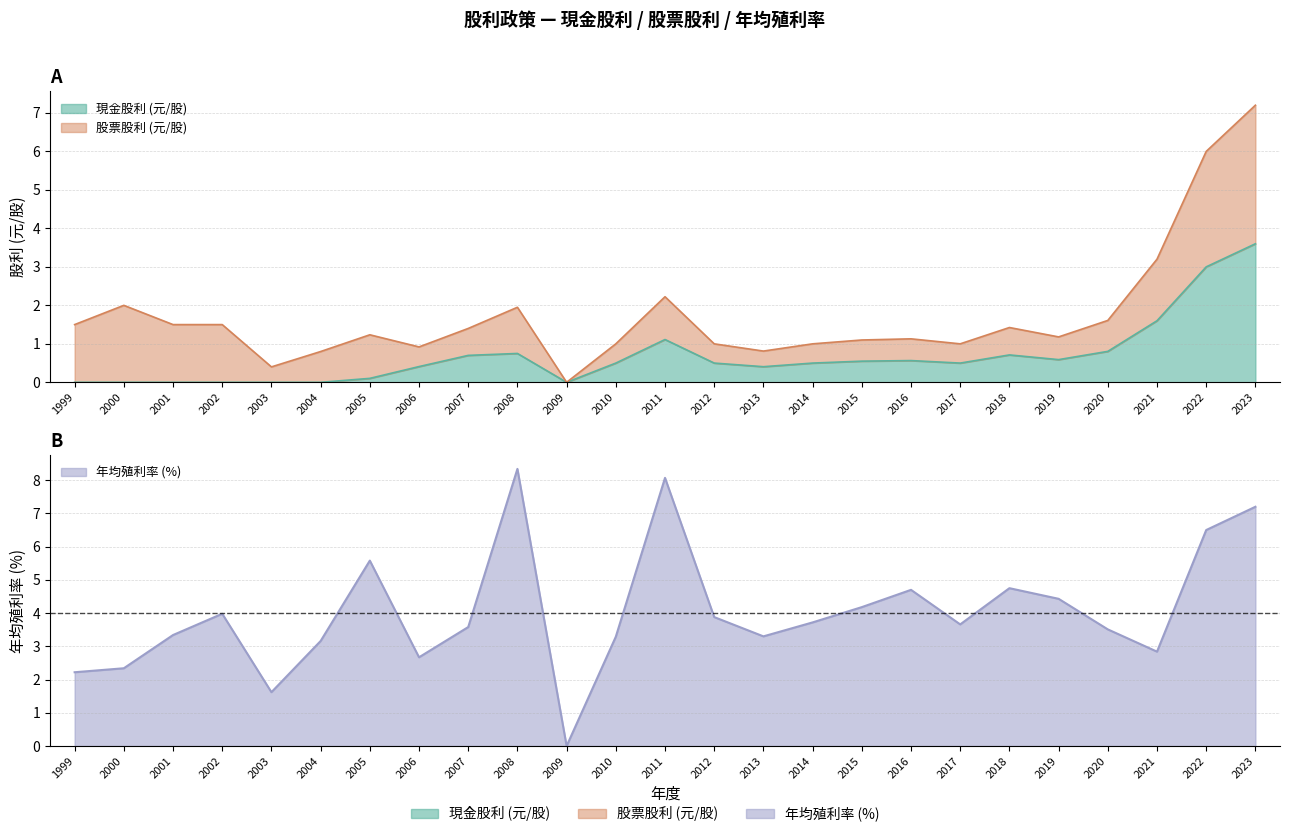

Where is the first local minimum for 現金股利(元/股)?

2009